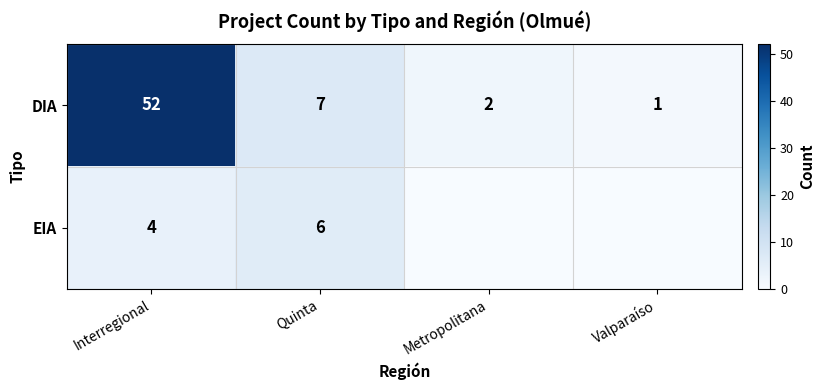

Is the value of DIA at Interregional greater than the value of EIA at Quinta?

Yes